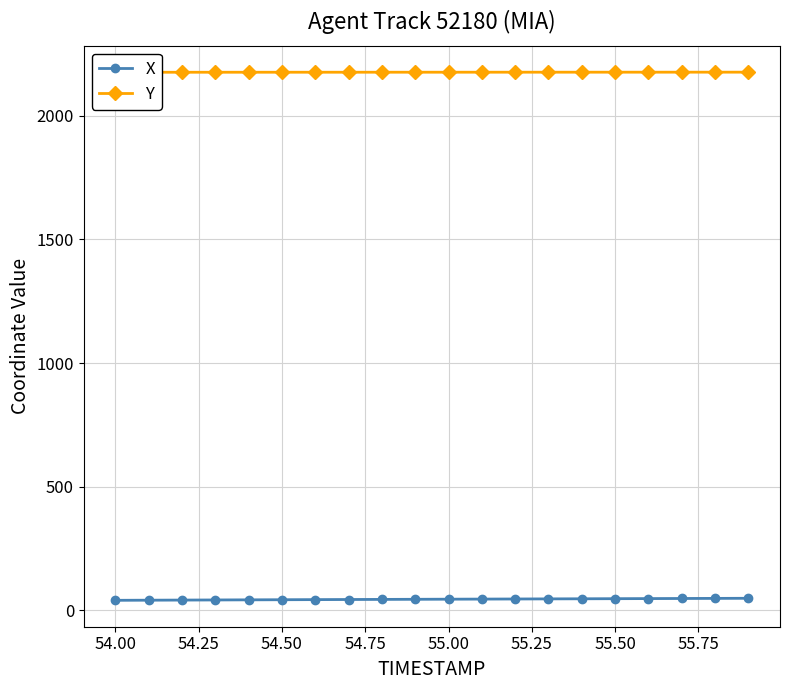

What is the value of the X point at the 13th from the left?

45.4